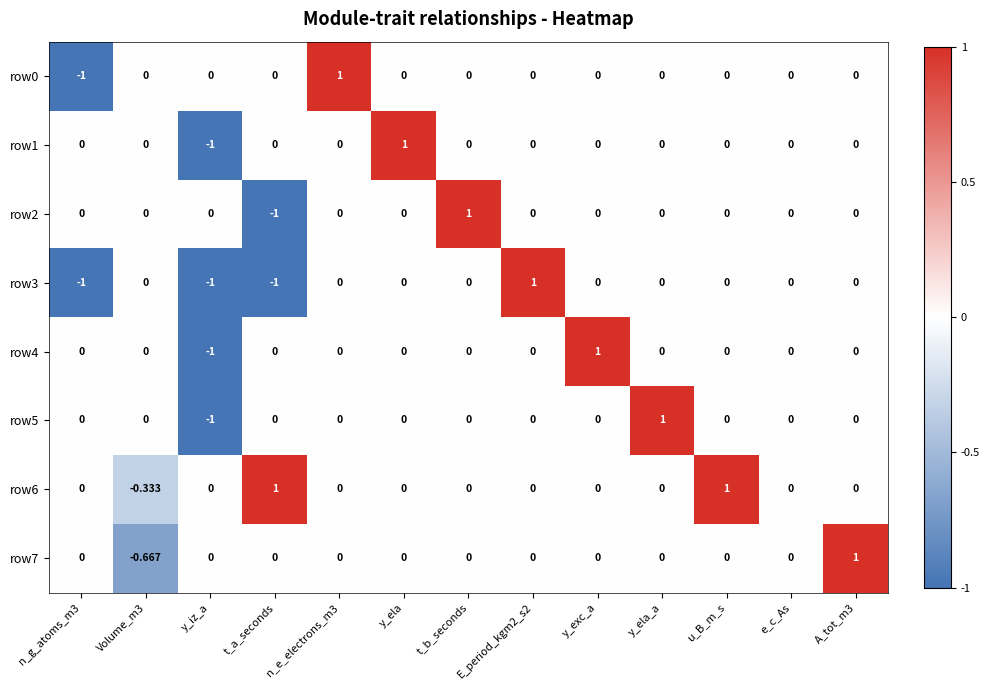

Which series has the largest total across all categories?

row6